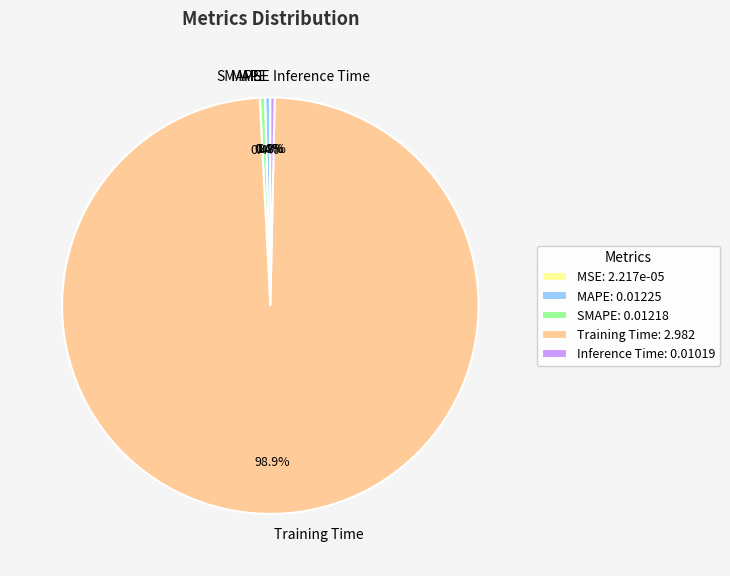

Is there a majority slice in this chart?

Yes